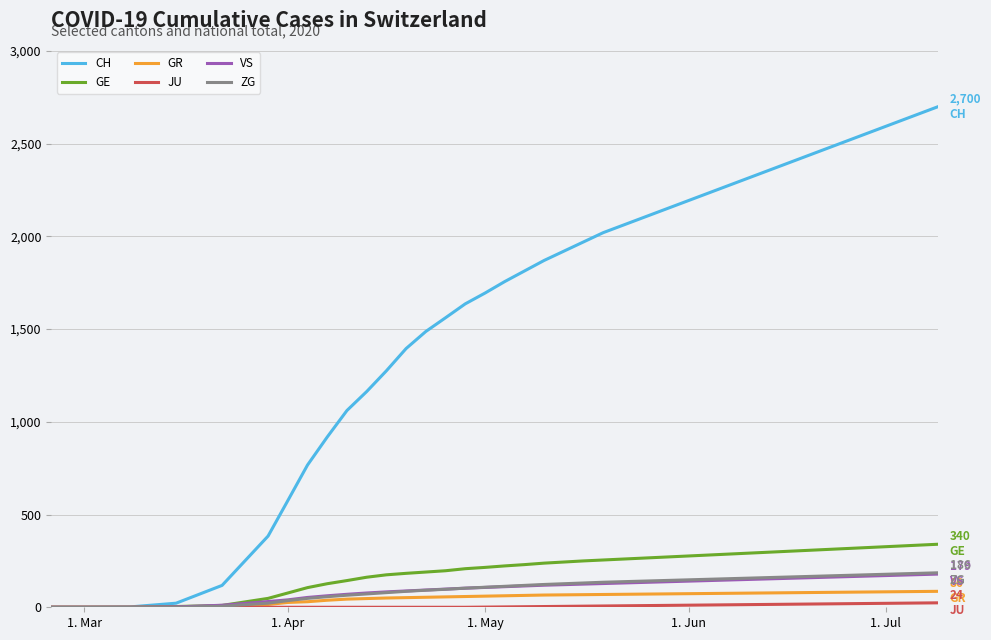

Which series has the largest range (max minus min)?

CH